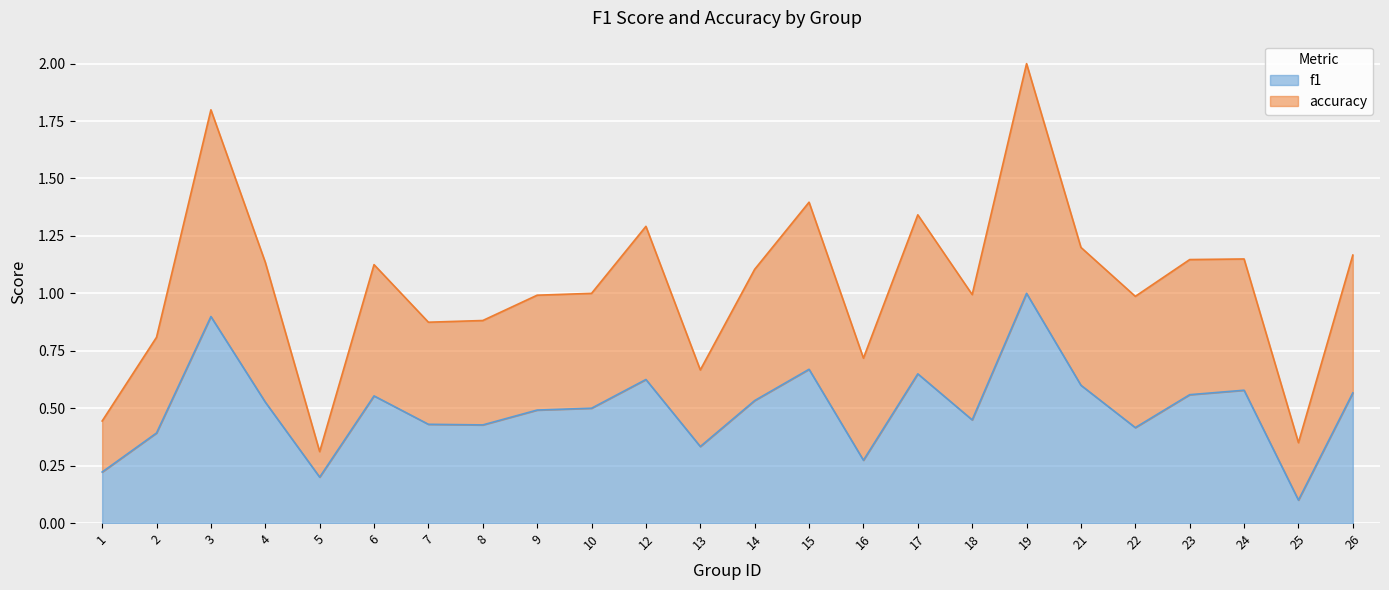

At which category is the sum across all series the highest?

19